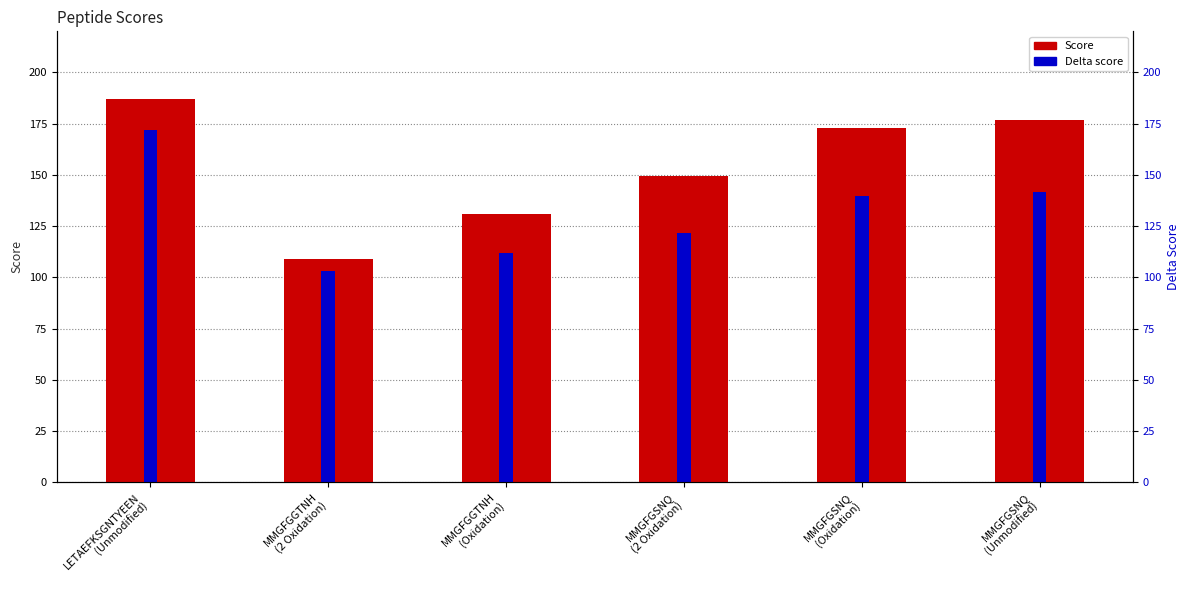

Rank the series by their average value, from highest to lowest.

Score, Delta score